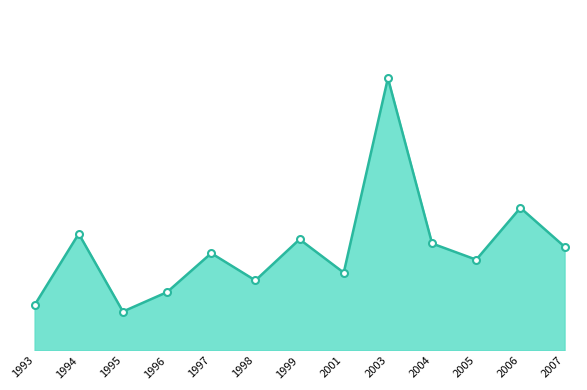

The value at 1993 is 1.8. True or false?

False